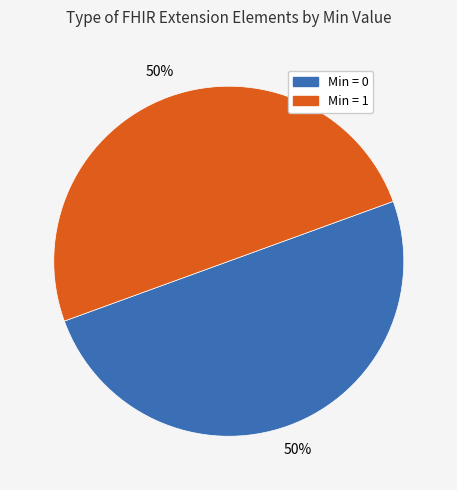

How many segments does this pie chart have?

2